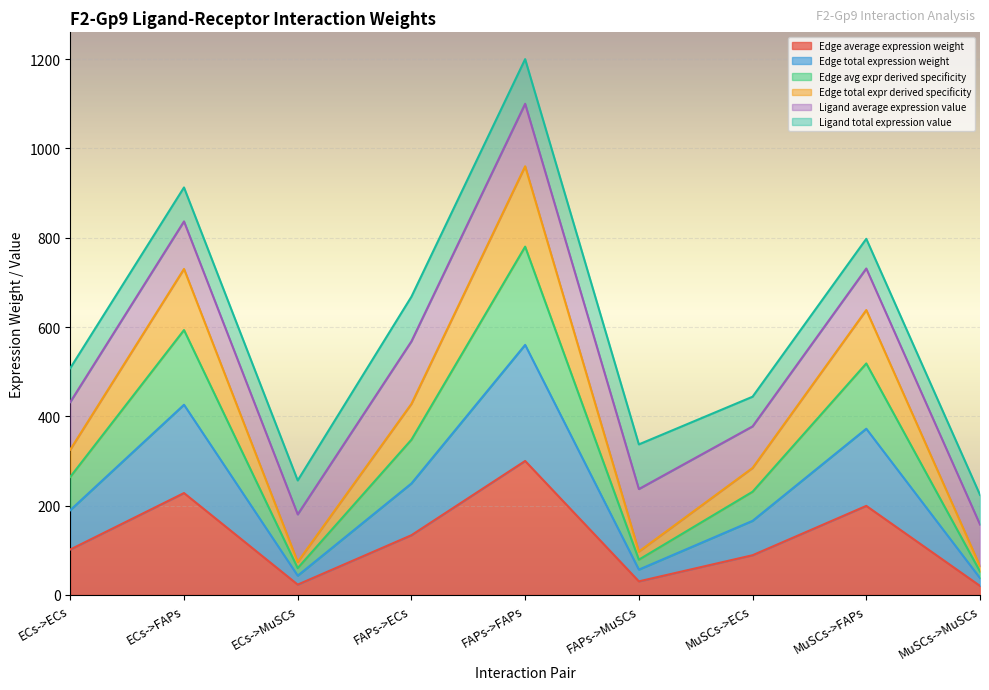

What is the difference between the maximum and minimum values in the Edge avg expr derived specificity series?

727.6